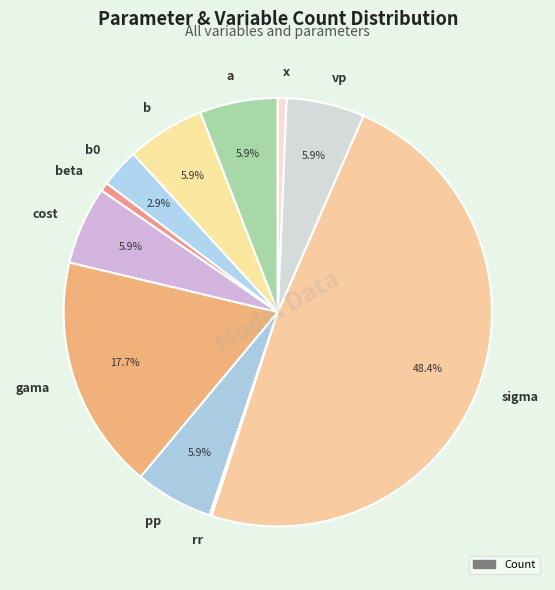

What percentage is the b0 slice, to the nearest percent?

3%